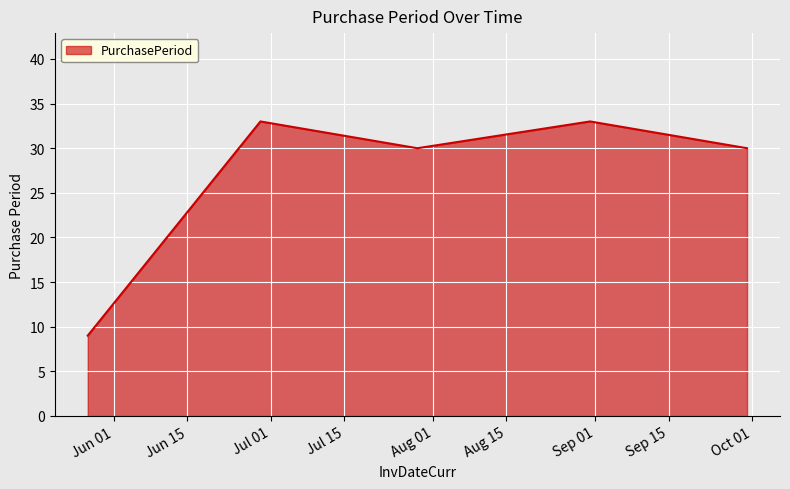

True or false: the data has more than 2 interior local peaks.

False